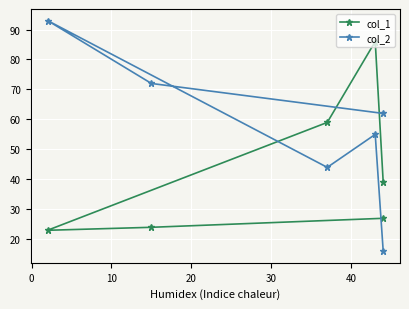

What is the maximum value shown in the chart?

93